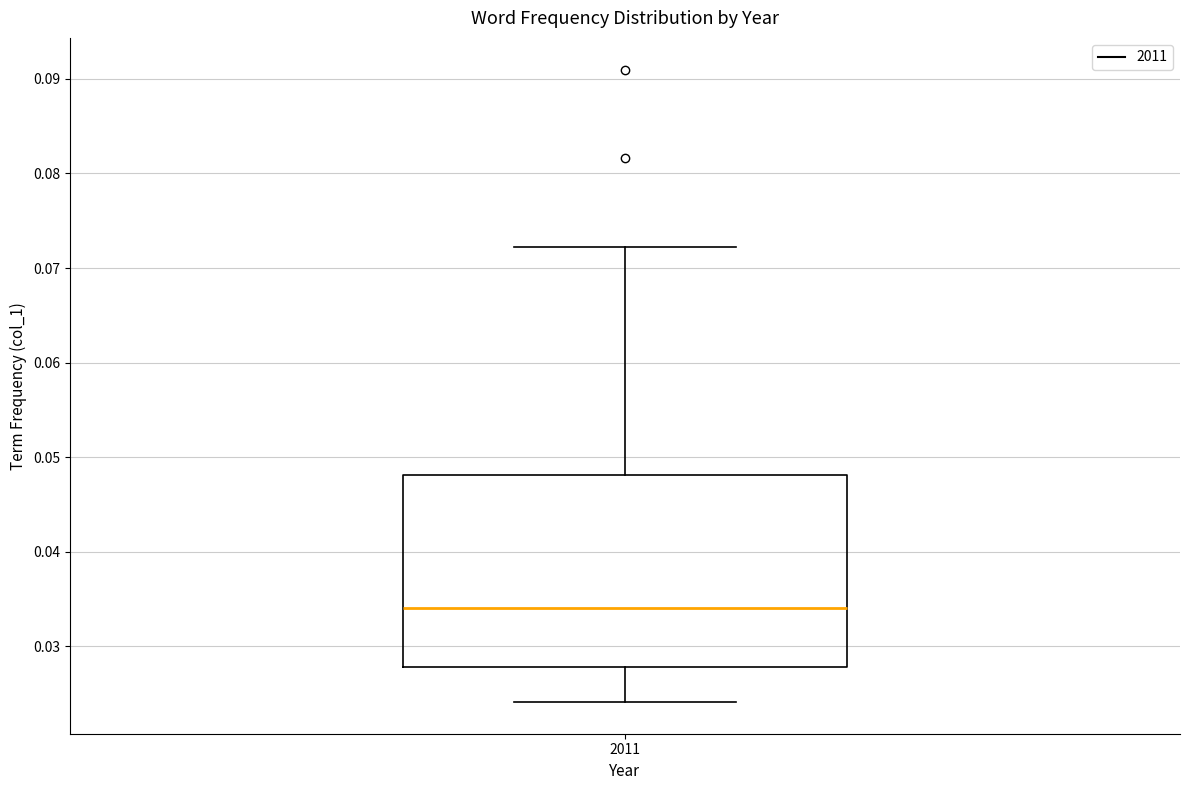

Read this box plot against the y-axis: the position of the median line, the range covered by the box, and the ends of both whiskers. The values are not printed on the chart, so give them approximately, as read against the axis.

median 0.034, box 0.028 to 0.048, whiskers 0.024 to 0.072